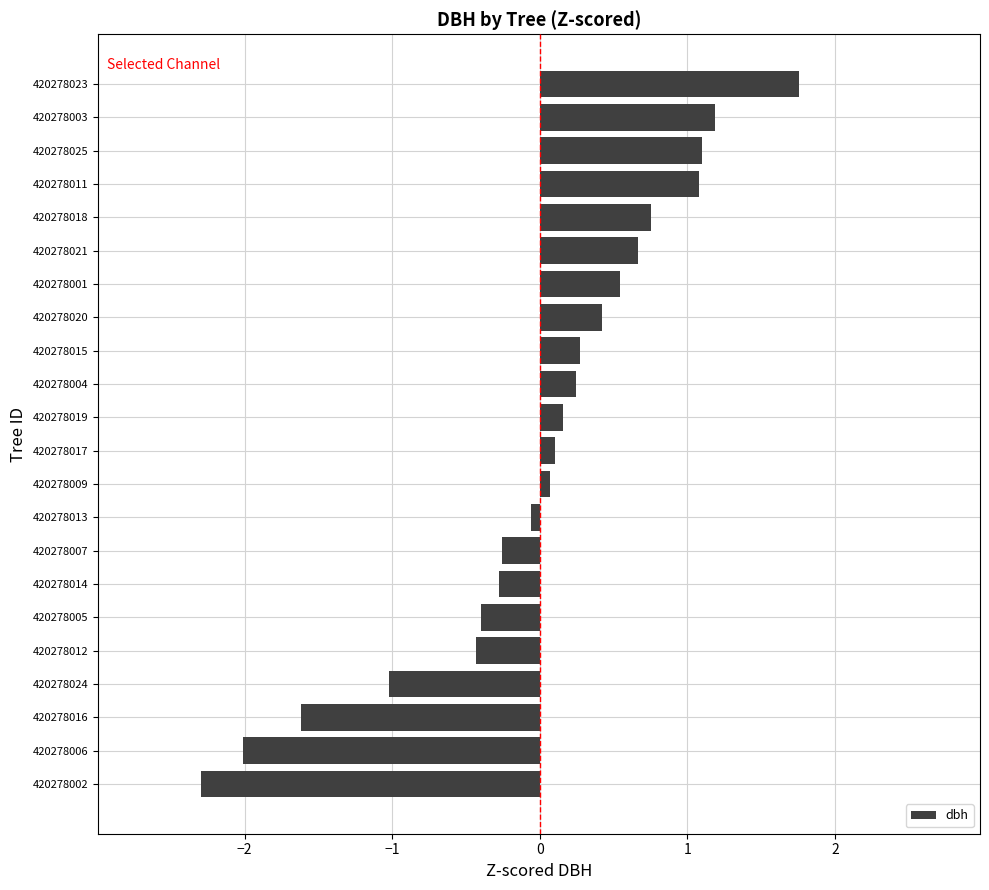

The value at 420278025 is 1.1. True or false?

True